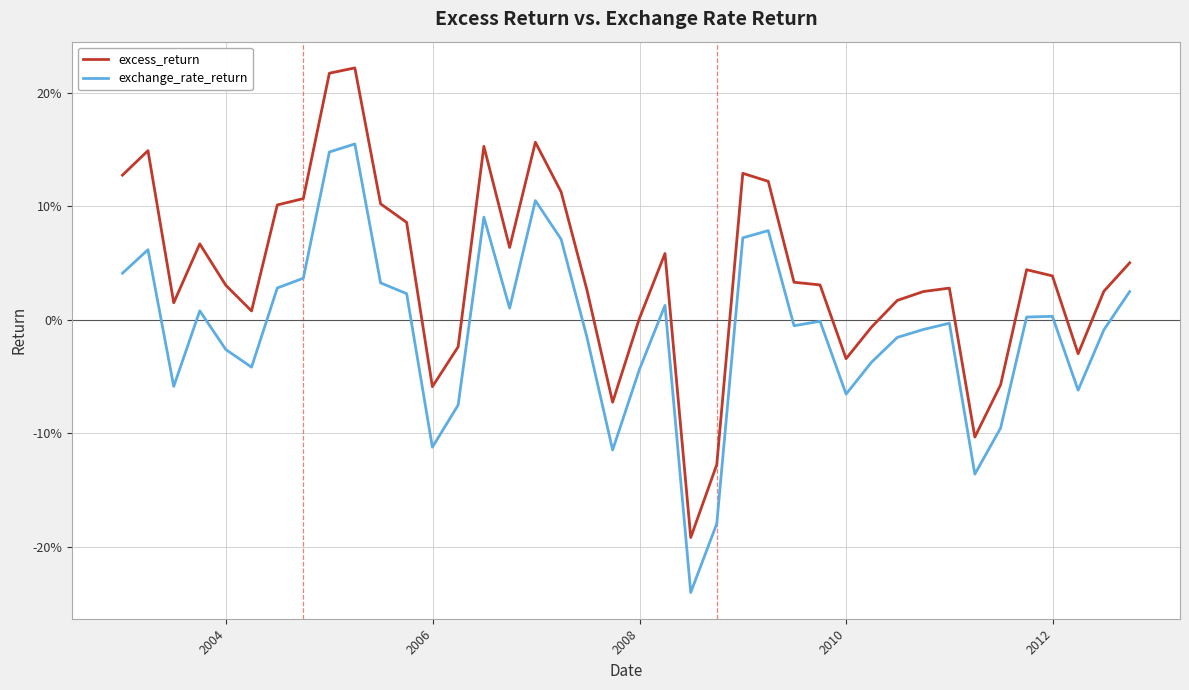

Does the chart display data point markers on the line(s)?

No